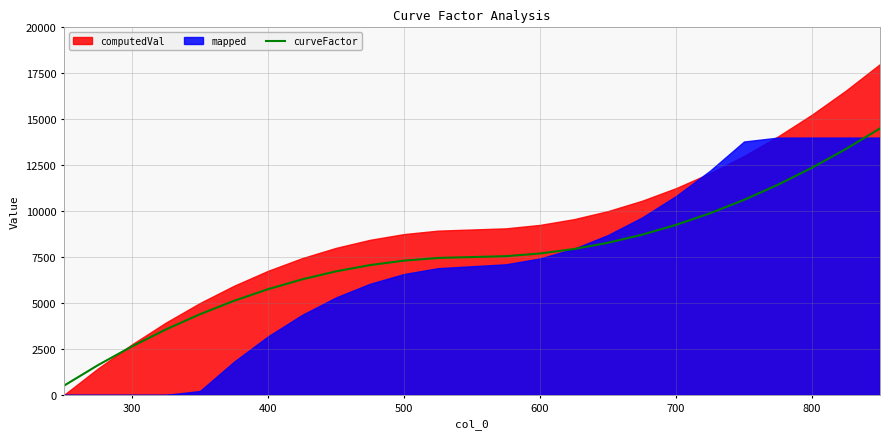

What is the maximum value for curveFactor?

14500.0